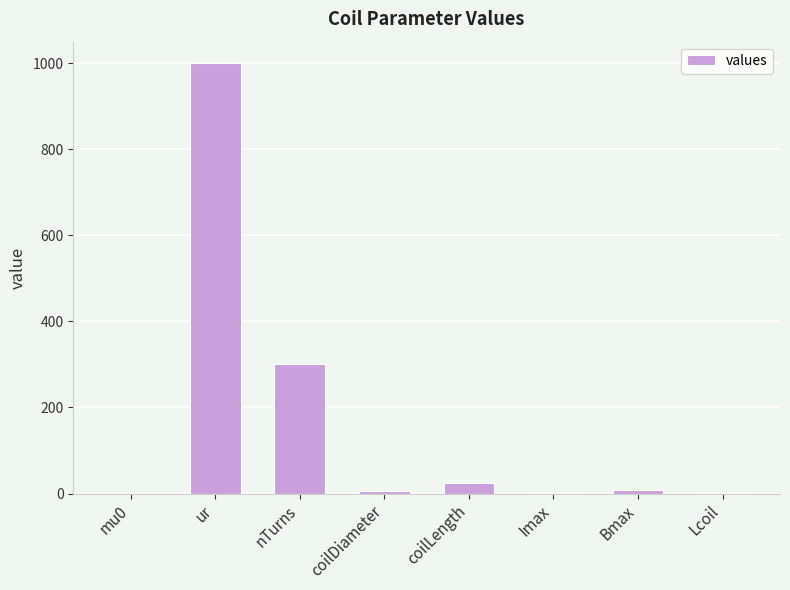

What is the sum of all values?

1341.4